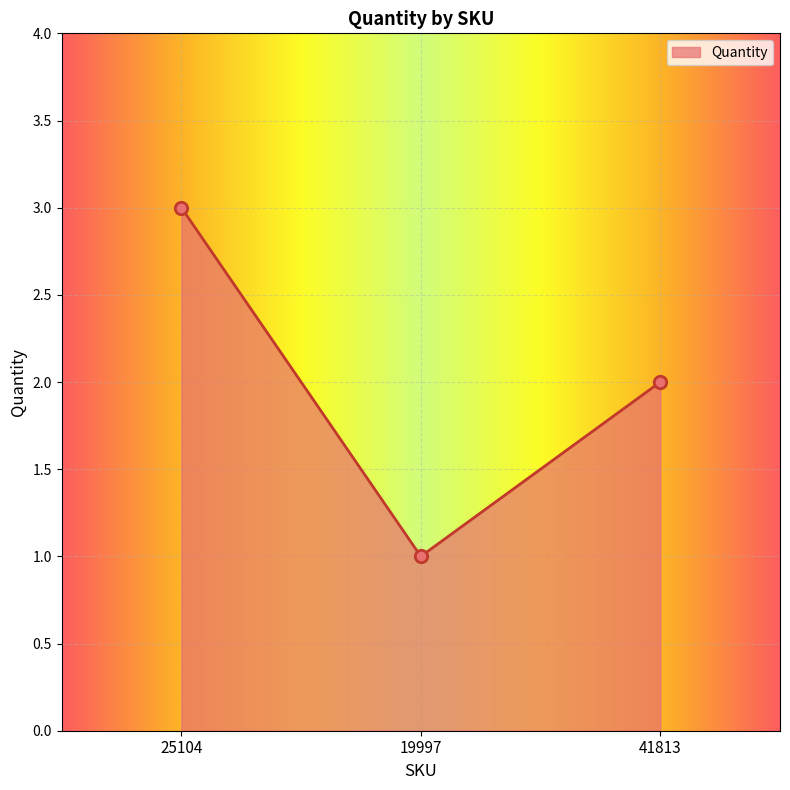

What is the change in value from 19997 to 41813?

+1